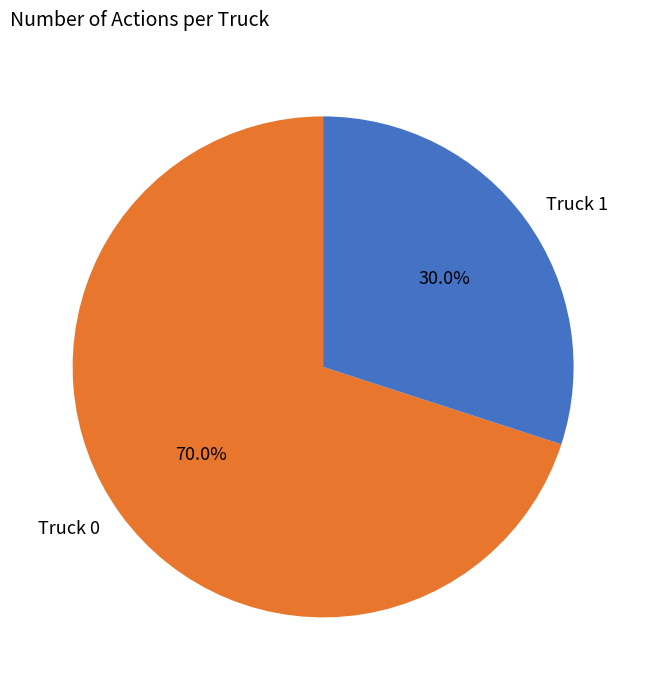

To the nearest percent, what is the combined percentage of Truck 1 and Truck 0?

100%